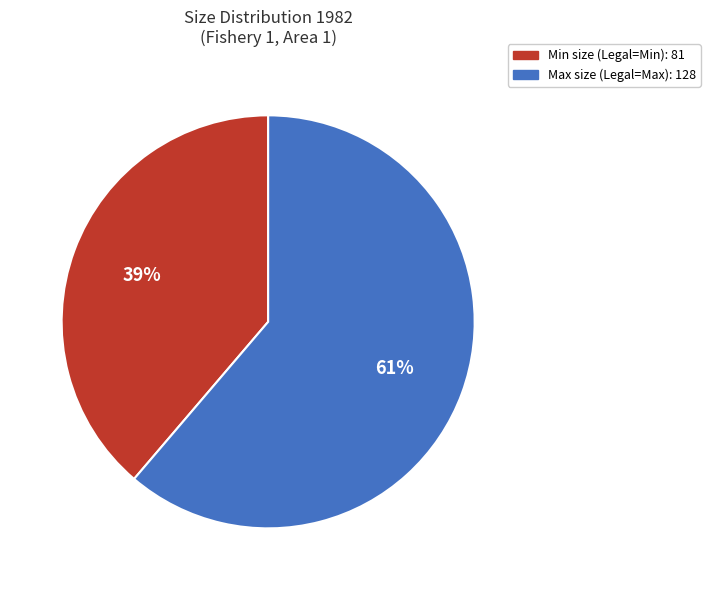

To the nearest percent, what percentage of the pie is Max?

61%